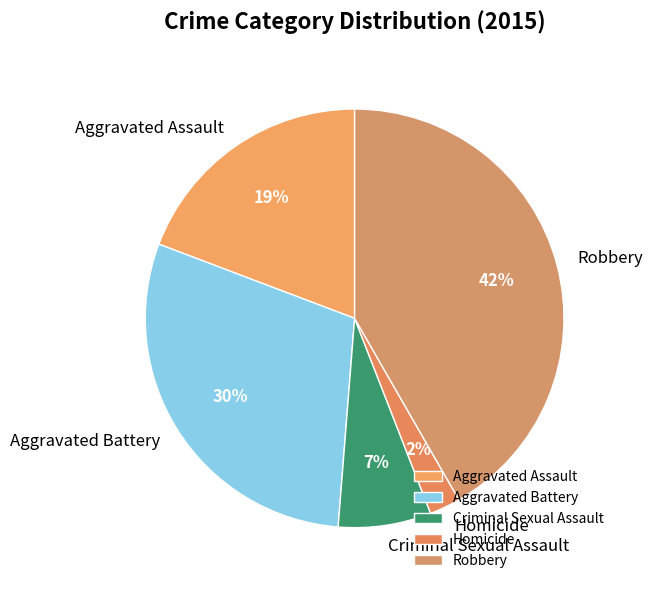

How many slices are in this pie chart?

5